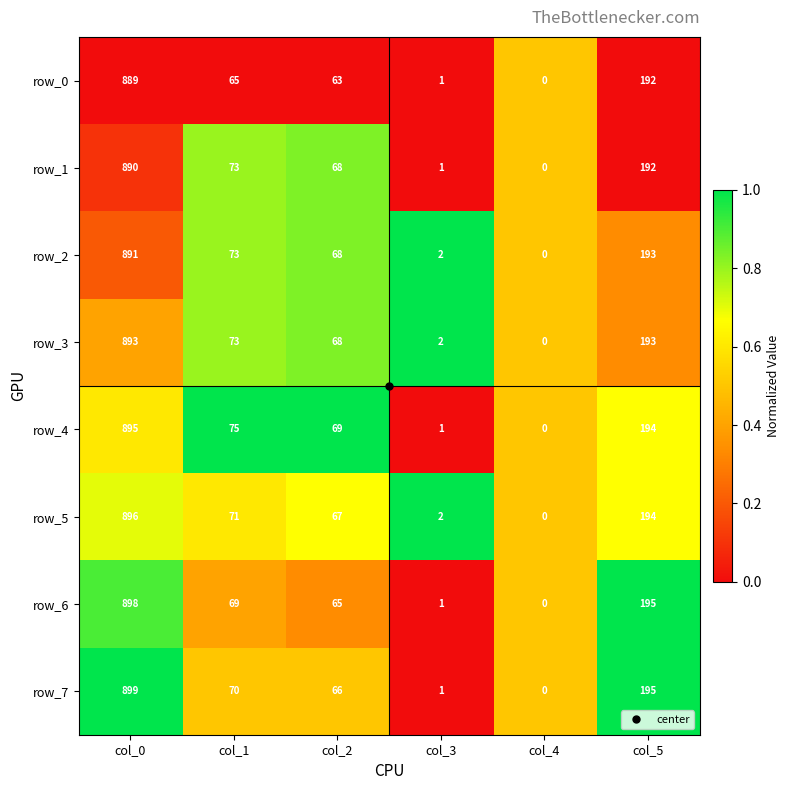

List the labels in order of row_5 value, smallest first.

col_4, col_3, col_2, col_1, col_5, col_0